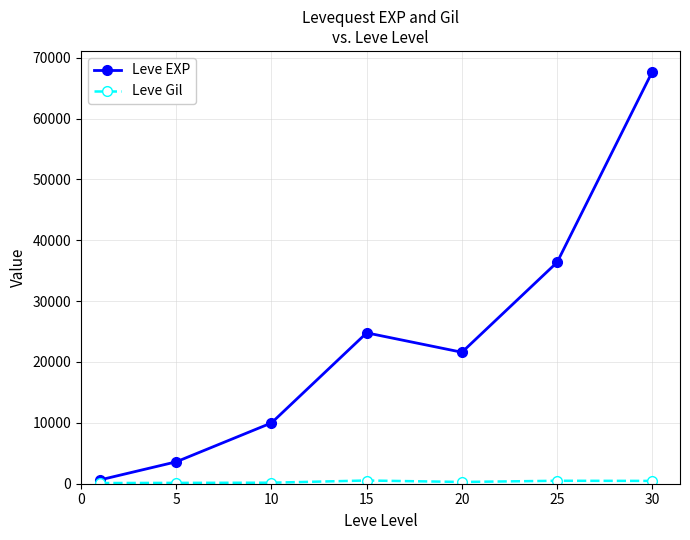

How many distinct data groups are displayed?

2